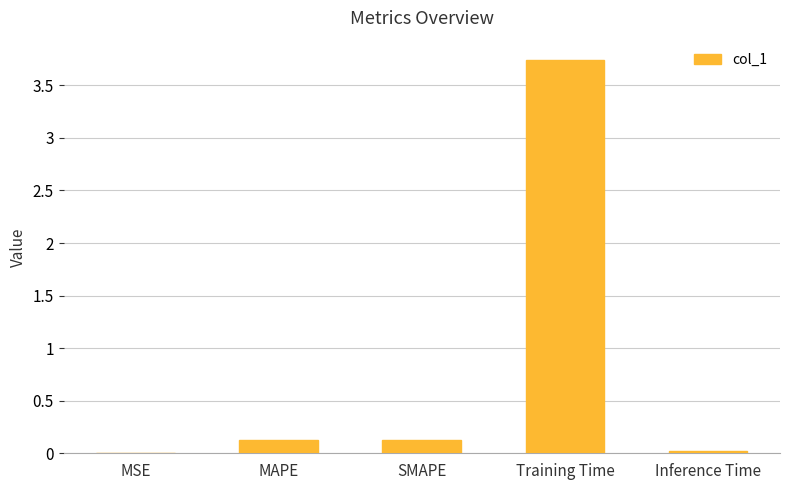

What is the sum of the values at SMAPE and MAPE?

0.3